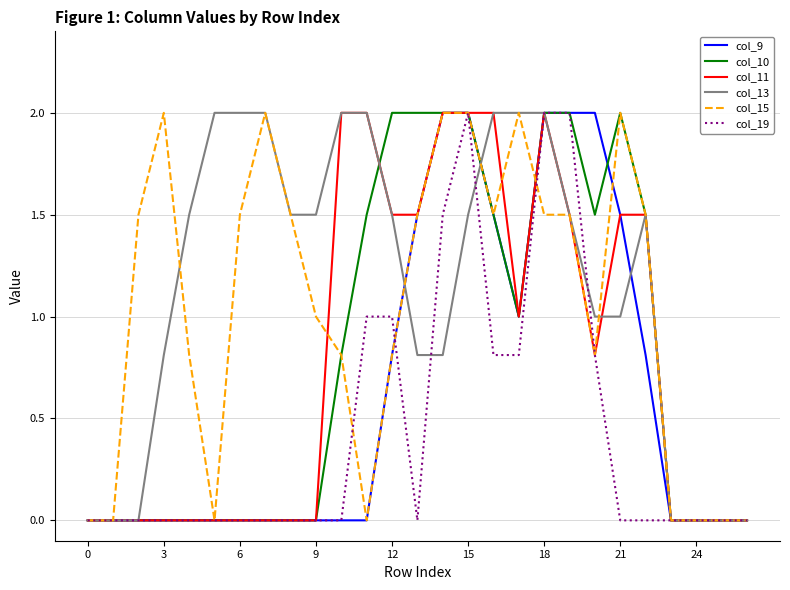

What is the maximum value for col_13?

2.0